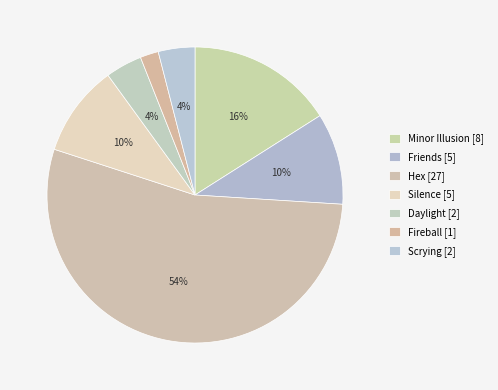

The Fireball slice represents 2% of the pie. True or false?

True